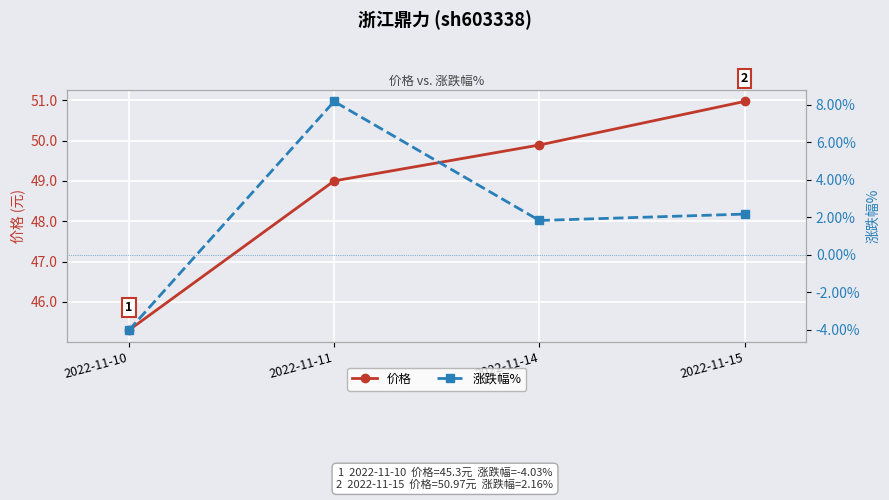

Reading right to left, extract all data points from this chart.

价格: 2022-11-15=51.0	2022-11-14=49.9	2022-11-11=49.0	2022-11-10=45.3
涨跌幅%: 2022-11-15=2.2	2022-11-14=1.8	2022-11-11=8.2	2022-11-10=-4.0